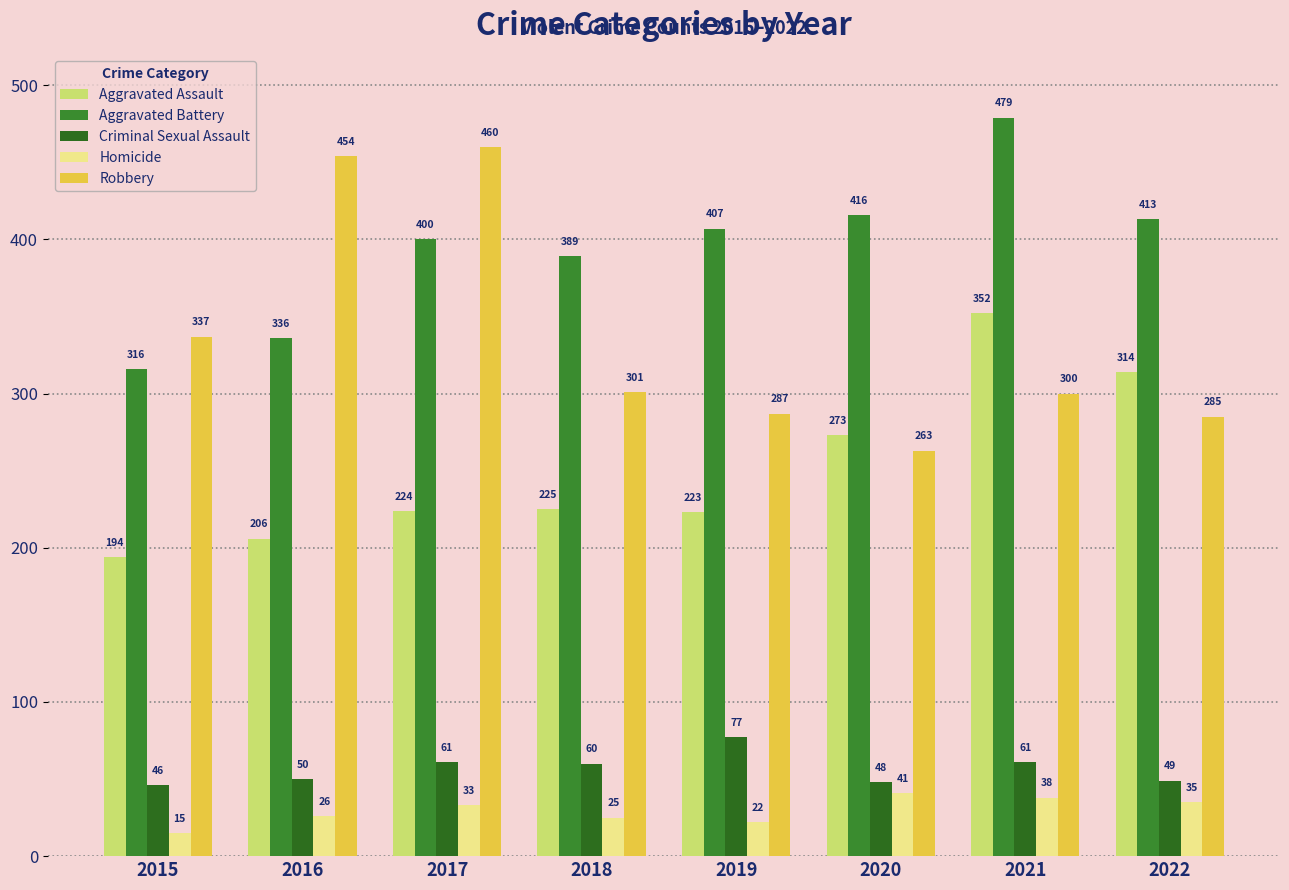

The Criminal Sexual Assault series shows 77 at 2019. True or false?

True